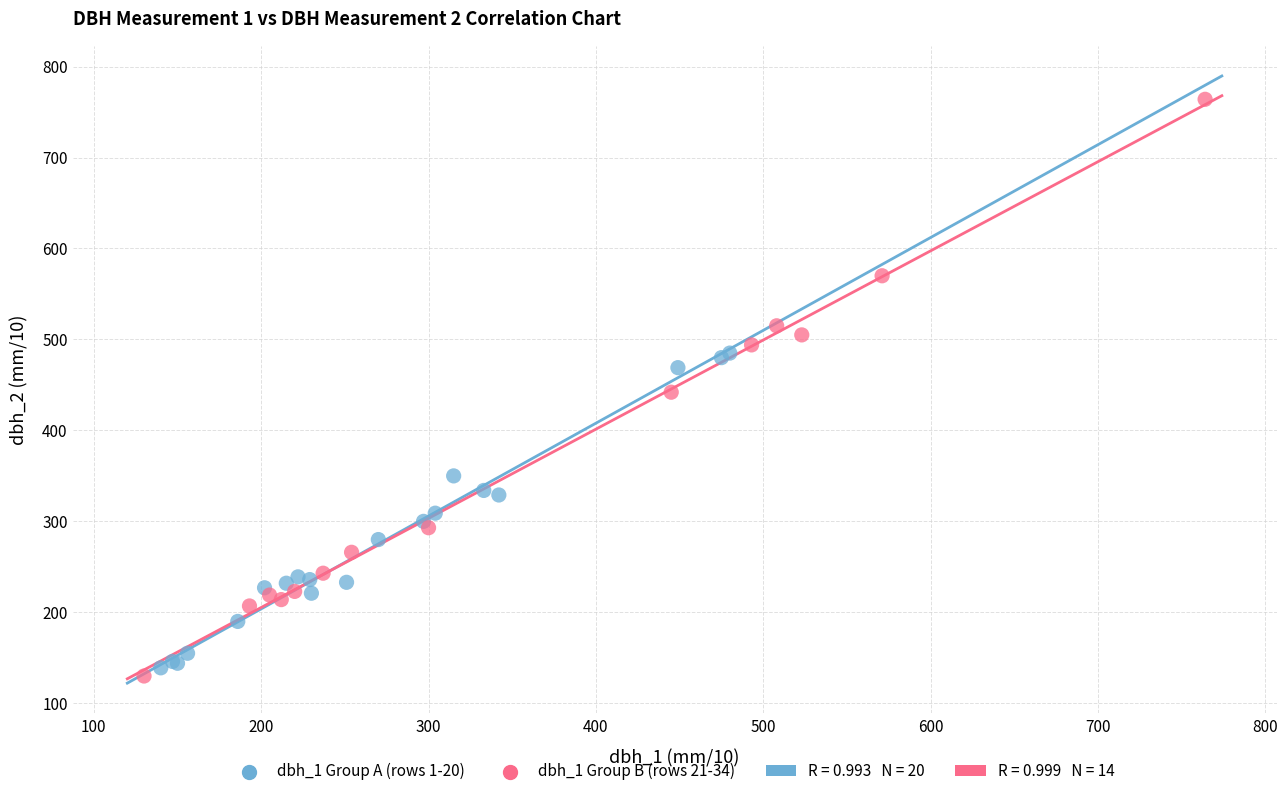

Which series contains the highest Y value?

dbh_1 Group B (rows 21-34)